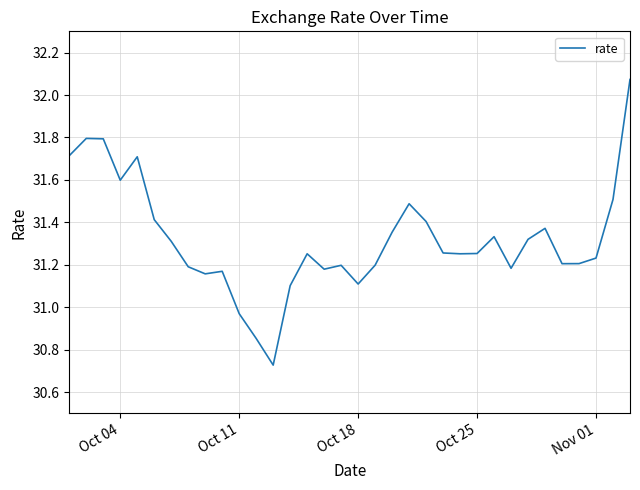

What is the difference between the maximum and minimum values?

1.3